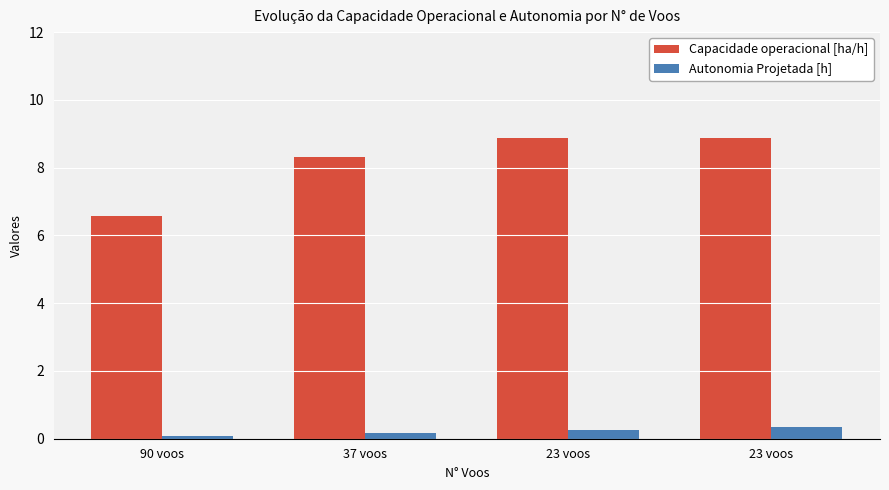

How many values in the Capacidade operacional [ha/h] series exceed 8?

3